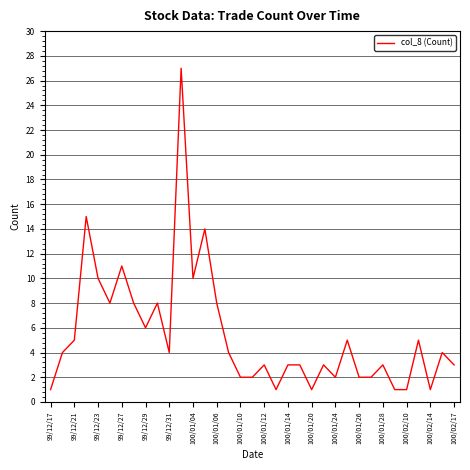

What is the maximum value shown in the chart?

27